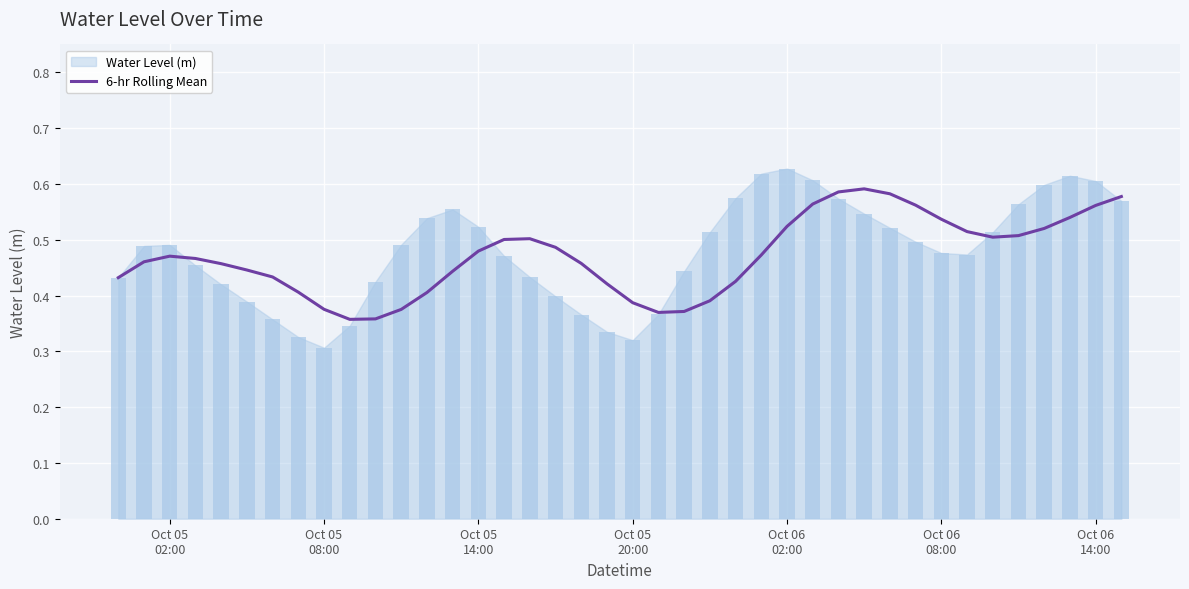

What is the value of the 28th bar from the left?

0.6